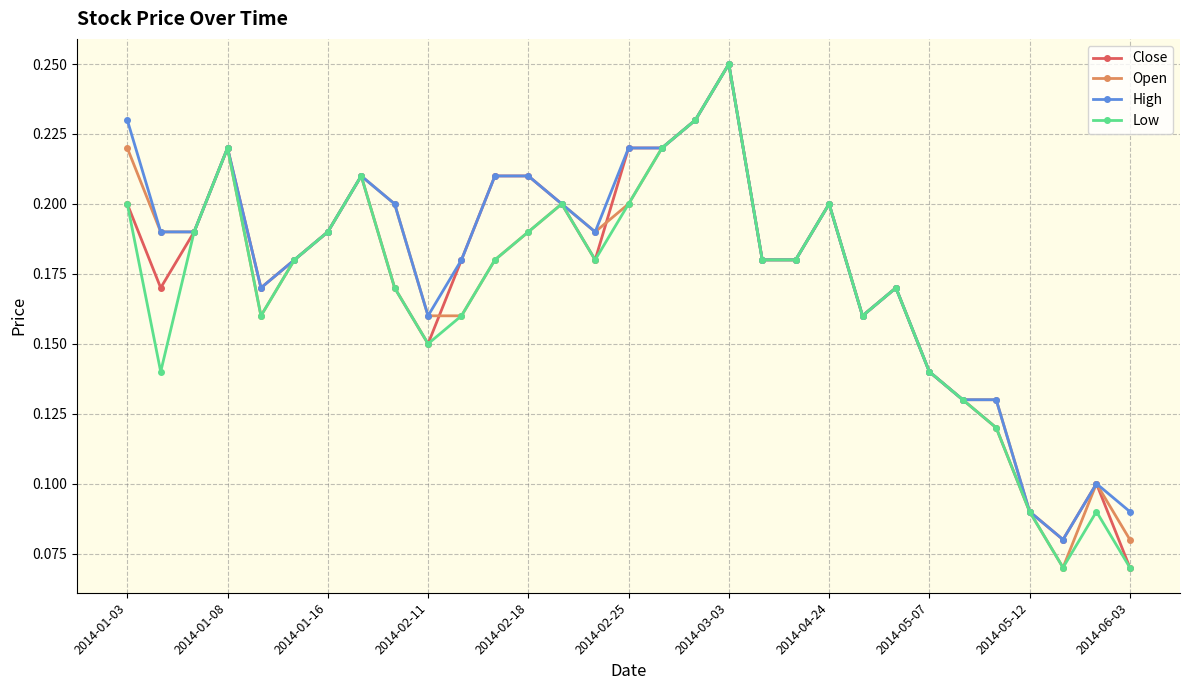

How many Open values are between 0 and 1?

31